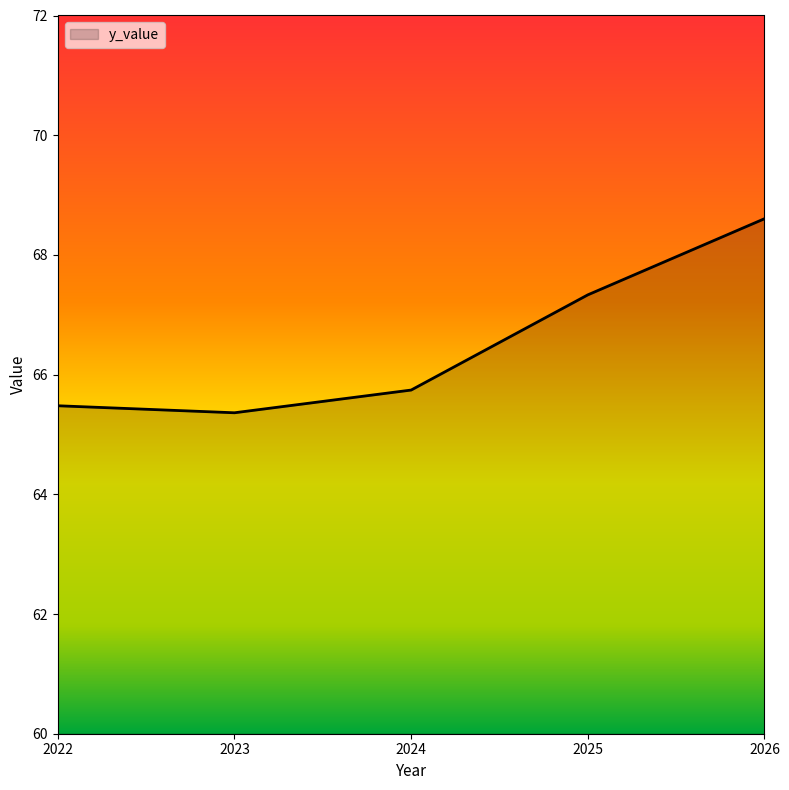

Reading left to right, extract all data points from this chart.

2022=65.5	2023=65.4	2024=65.7	2025=67.3	2026=68.6